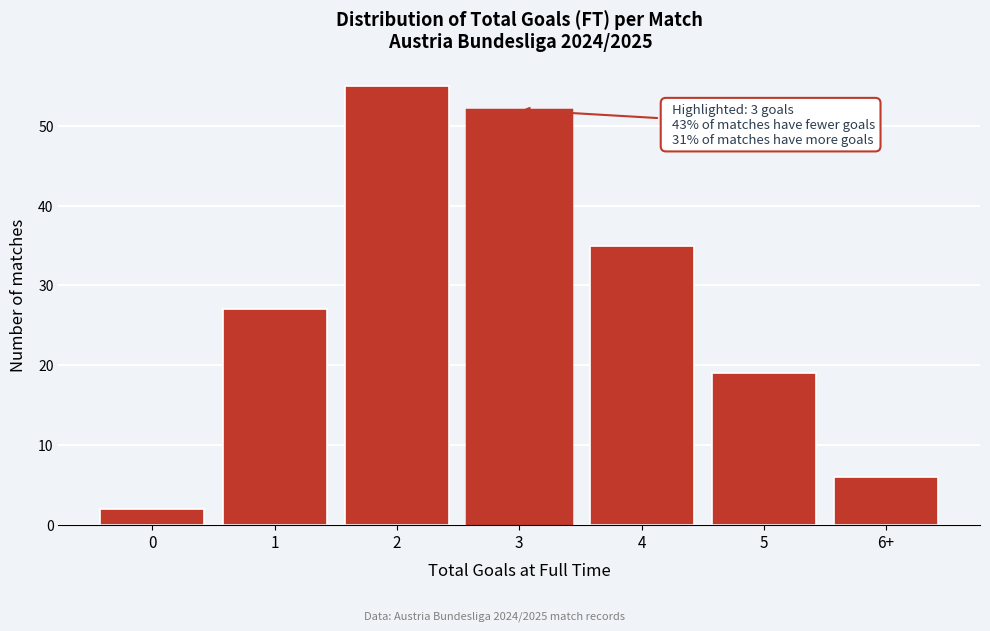

Reading right to left, what are all the values shown in this chart?

6	19	35	52	55	27	2